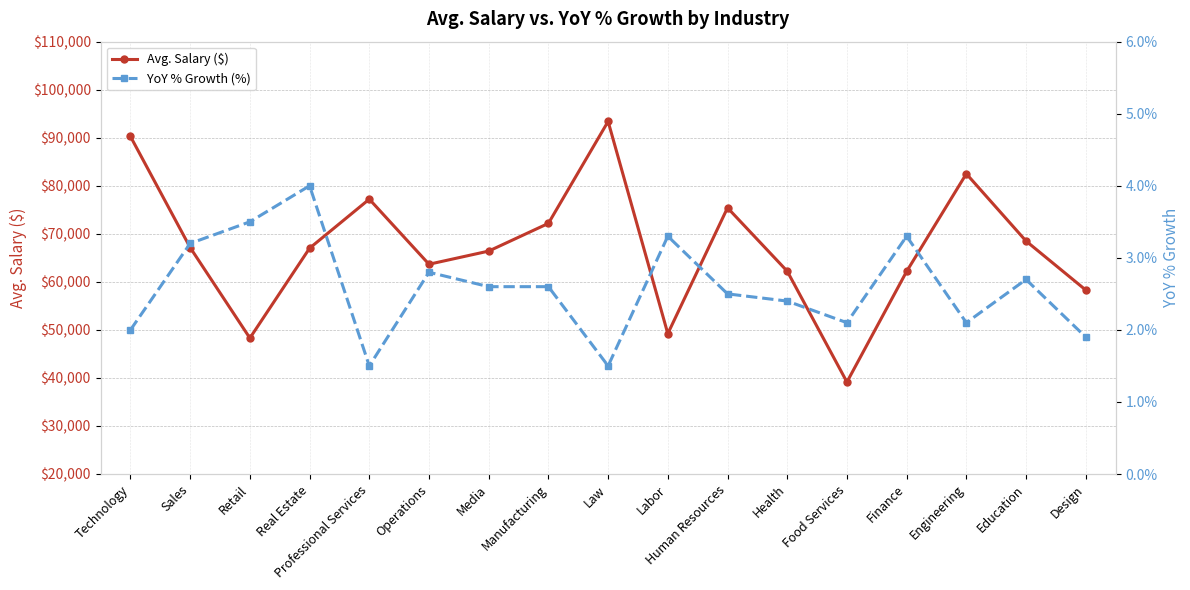

Reading right to left, what are all the values shown in this chart?

Avg. Salary ($): 58300.0	68499.0	82498.0	62172.0	39147.0	62219.0	75417.0	49222.0	93395.0	72173.0	66406.0	63668.0	77216.0	67007.0	48298.0	67139.0	90267.0
YoY % Growth (%): 1.9	2.7	2.1	3.3	2.1	2.4	2.5	3.3	1.5	2.6	2.6	2.8	1.5	4.0	3.5	3.2	2.0